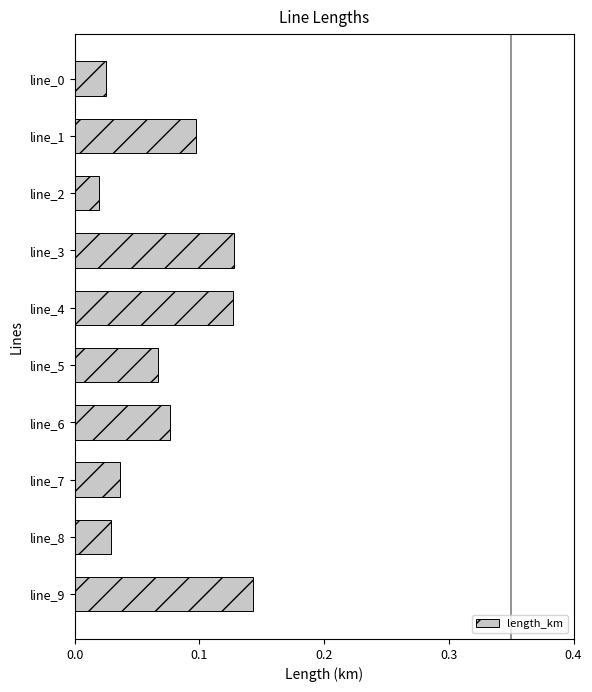

At which category does the chart reach its peak across all series?

line_9